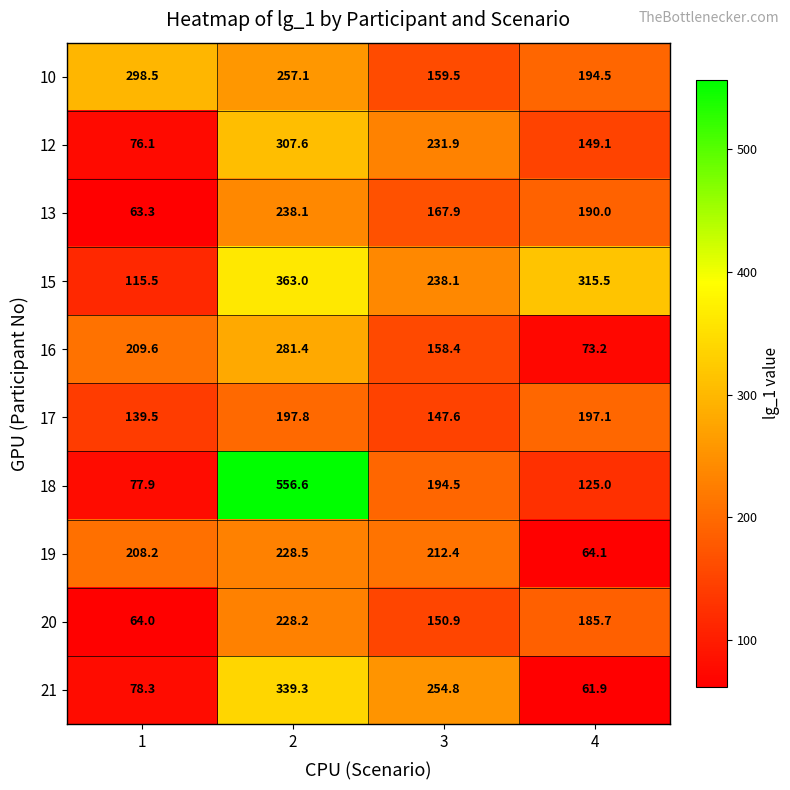

What is the difference between the maximum and minimum values in the 20 series?

164.2